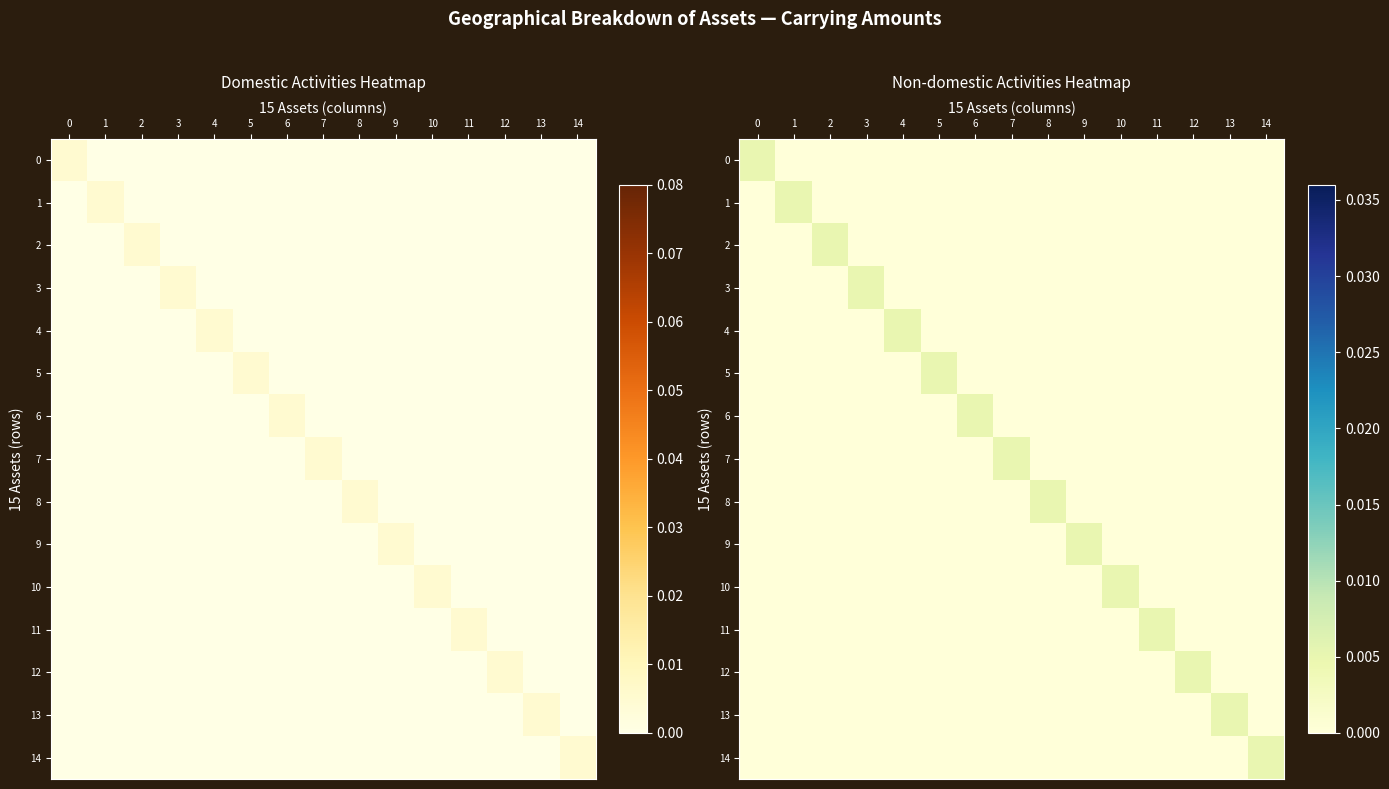

Which series has the largest range (max minus min)?

14